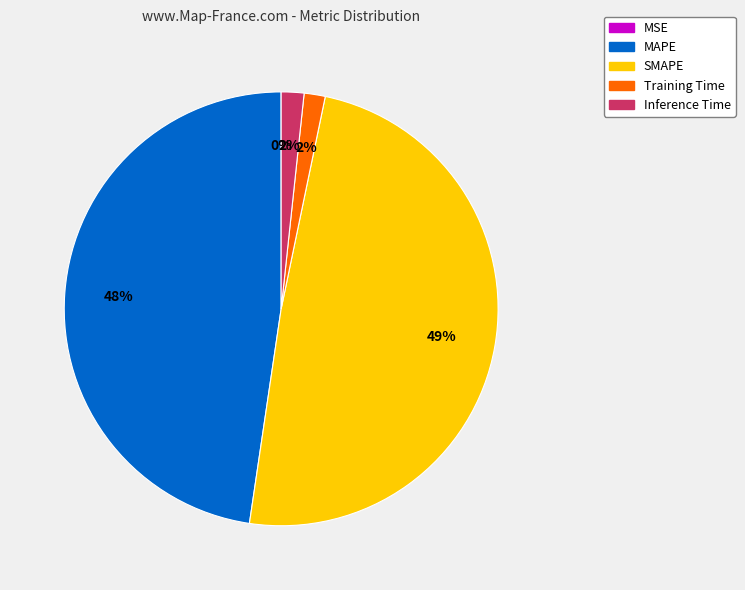

Is the sum of SMAPE and Training Time greater than half?

Yes